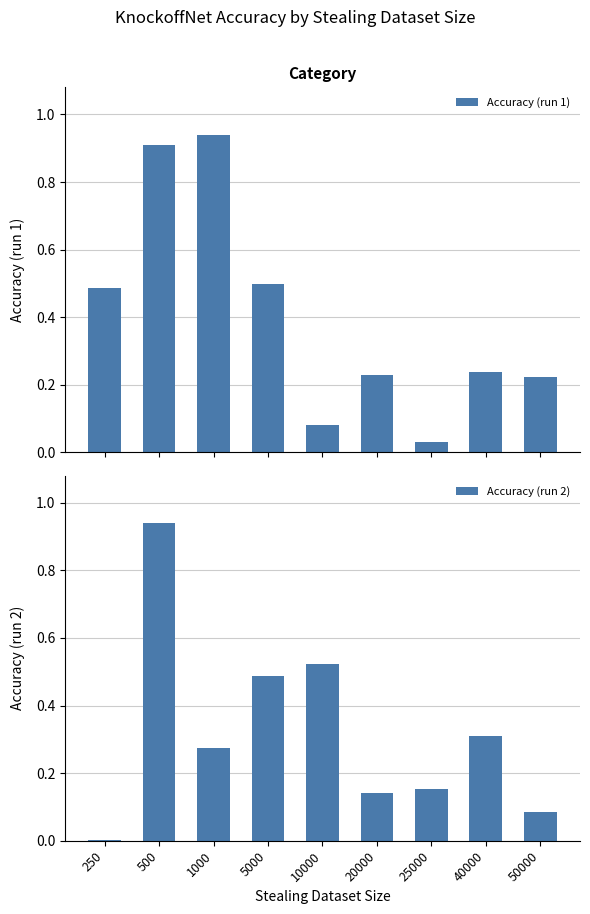

What value does the Accuracy (run 2) series have at 1000?

0.3